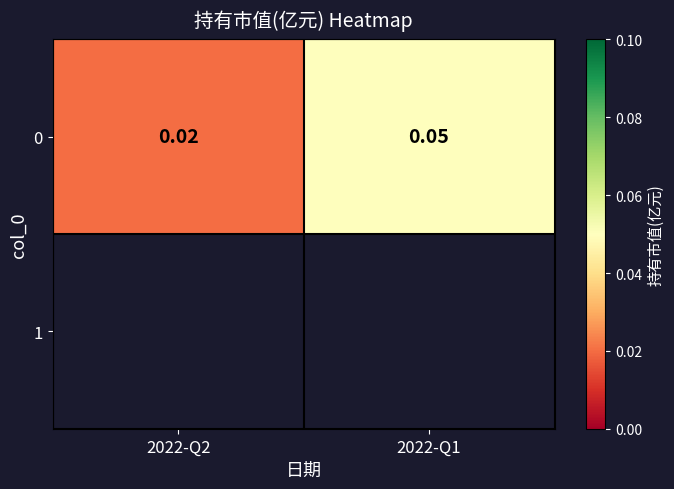

Reading left to right, transcribe all the data shown in this chart.

2022-Q2=0.0	2022-Q1=0.1